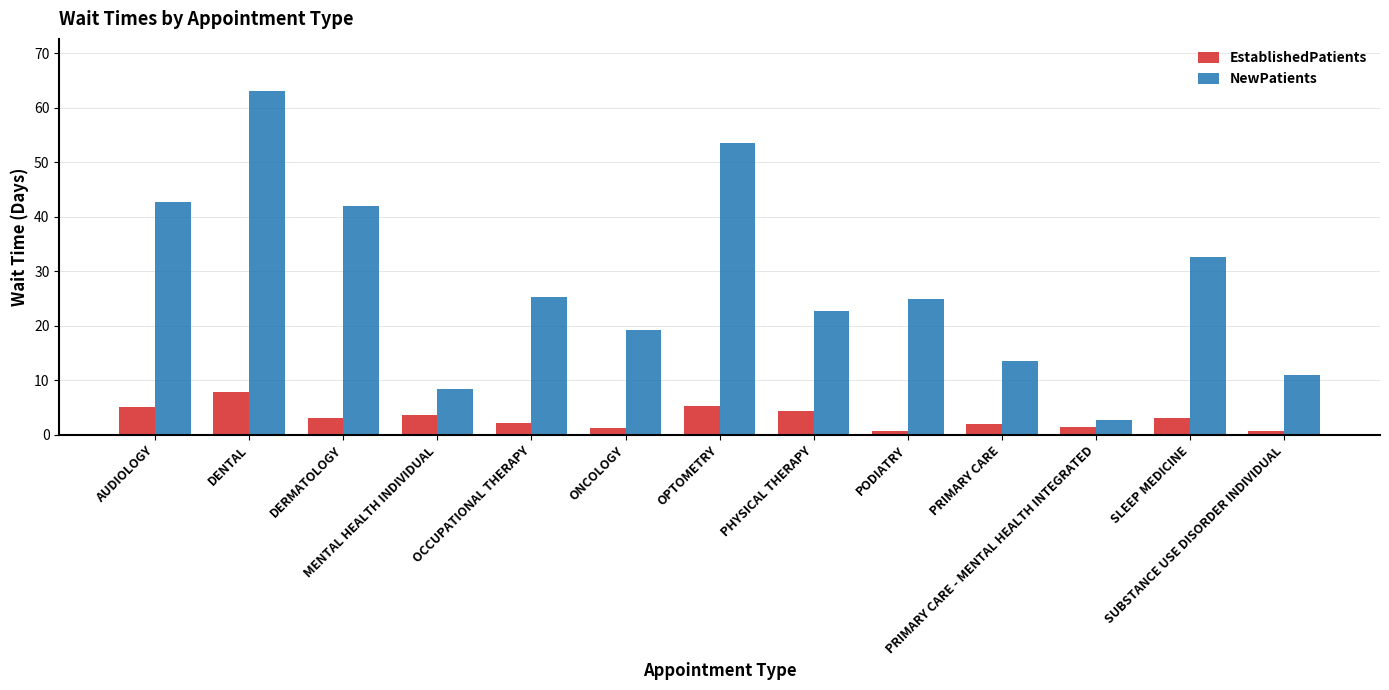

How many distinct data groups are displayed?

2